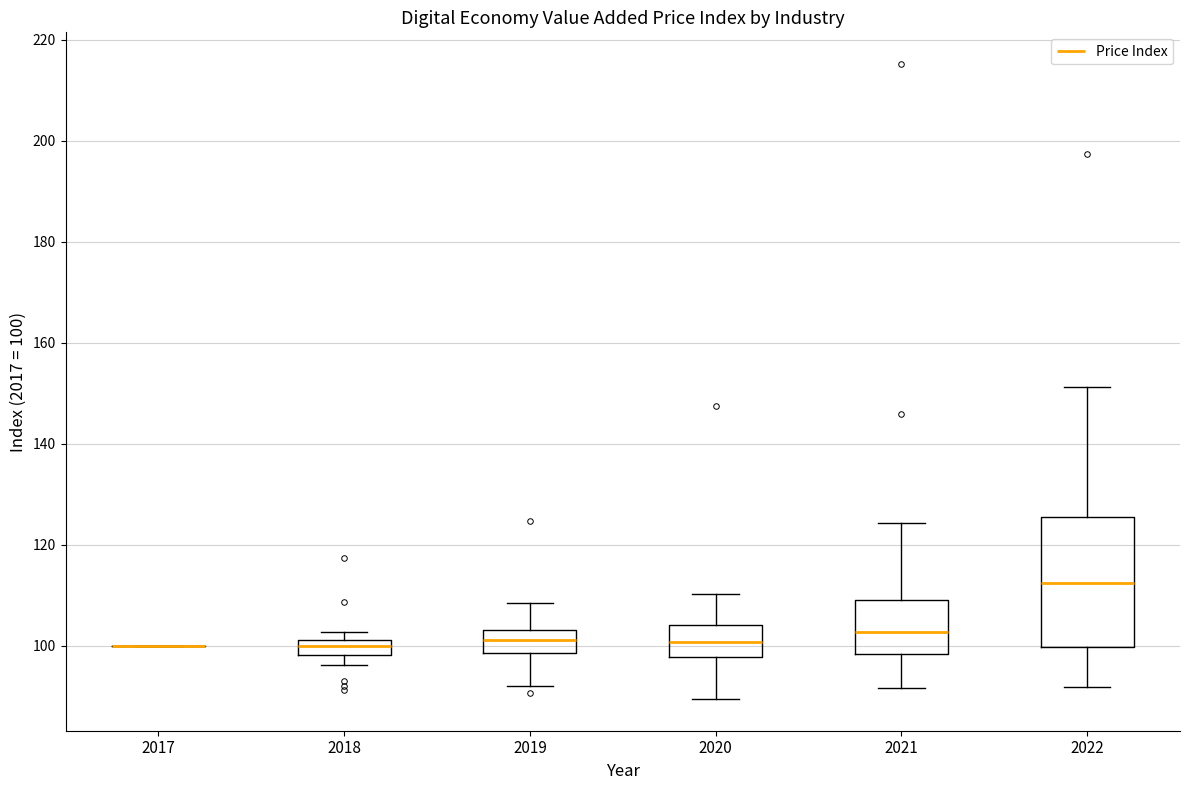

Which box is the tallest, from its lower edge to its upper edge?

2022